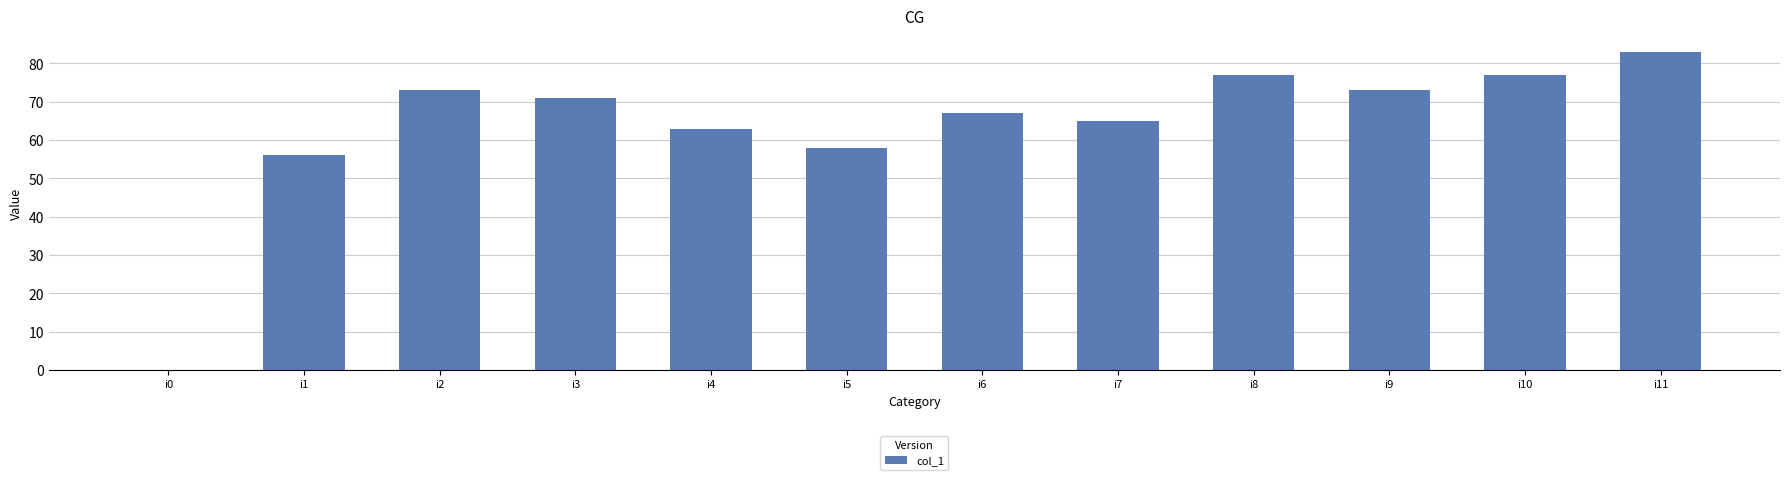

What is the ratio of the value at i10 to the value at i3?

1.1